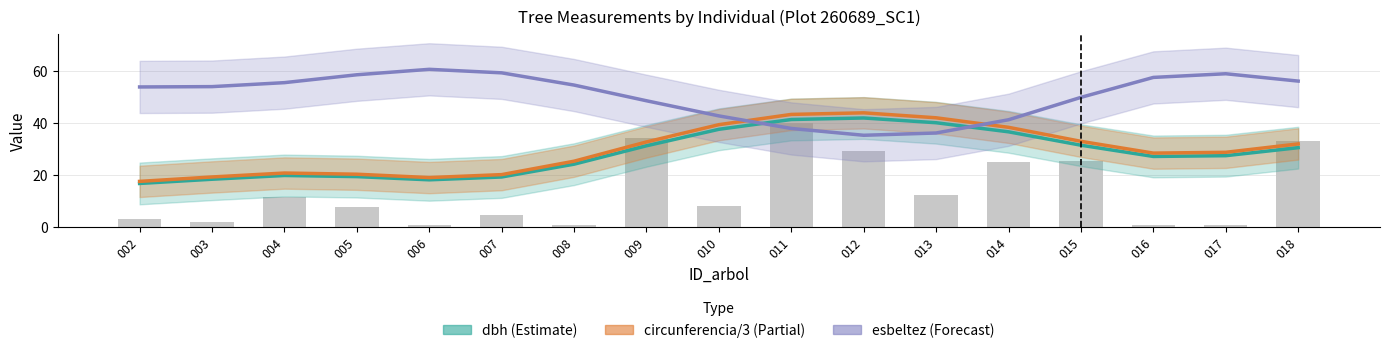

Which series has the largest total across all categories?

esbeltez (Forecast)